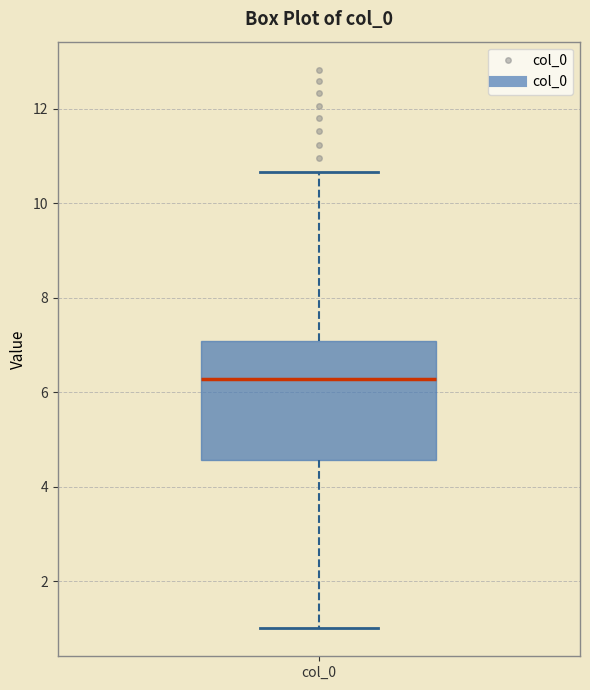

Read this box plot against the y-axis: the position of the median line, the range covered by the box, and the ends of both whiskers. The values are not printed on the chart, so give them approximately, as read against the axis.

median 6.2, box 4.6 to 7.0, whiskers 1.0 to 10.6